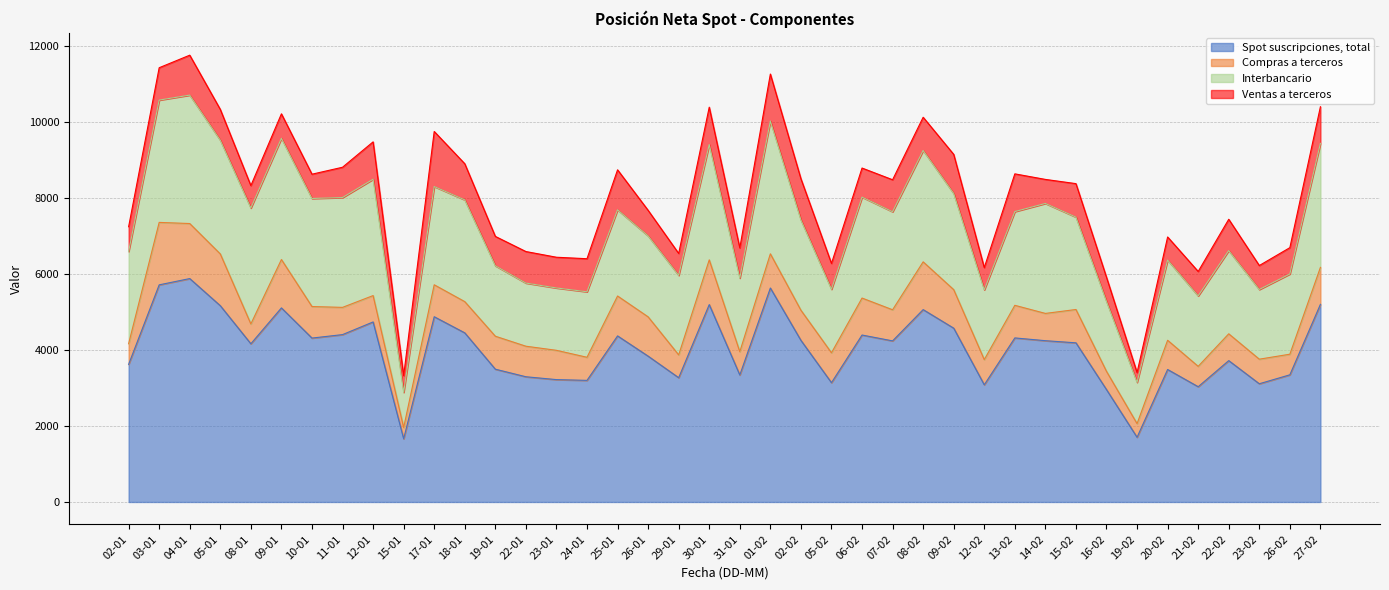

Rank the series by their maximum value, from lowest to highest.

Ventas a terceros, Compras a terceros, Interbancario, Spot suscripciones, total